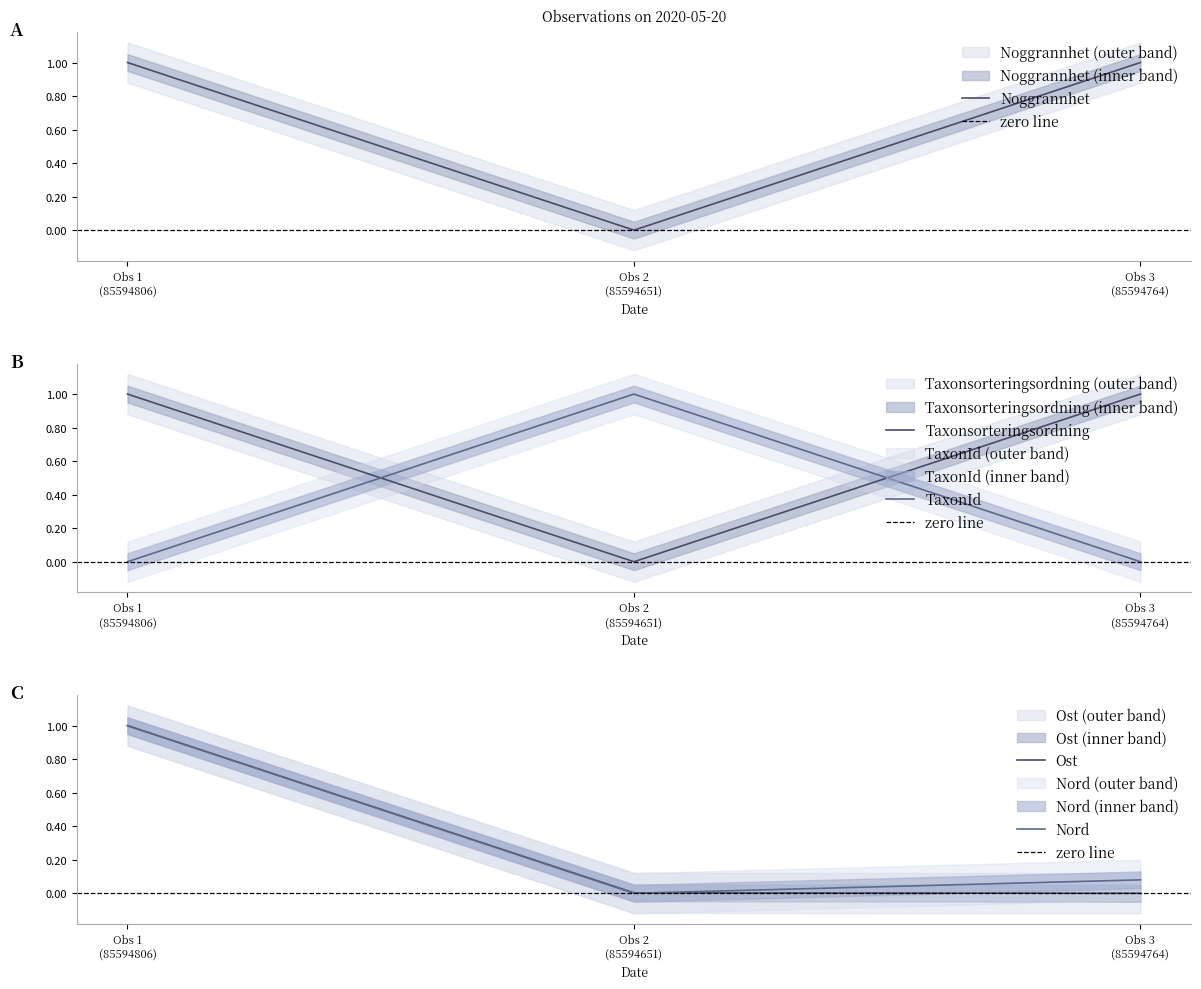

Is it true that Nord equals 0.1 at Obs 3 (85594764)?

False